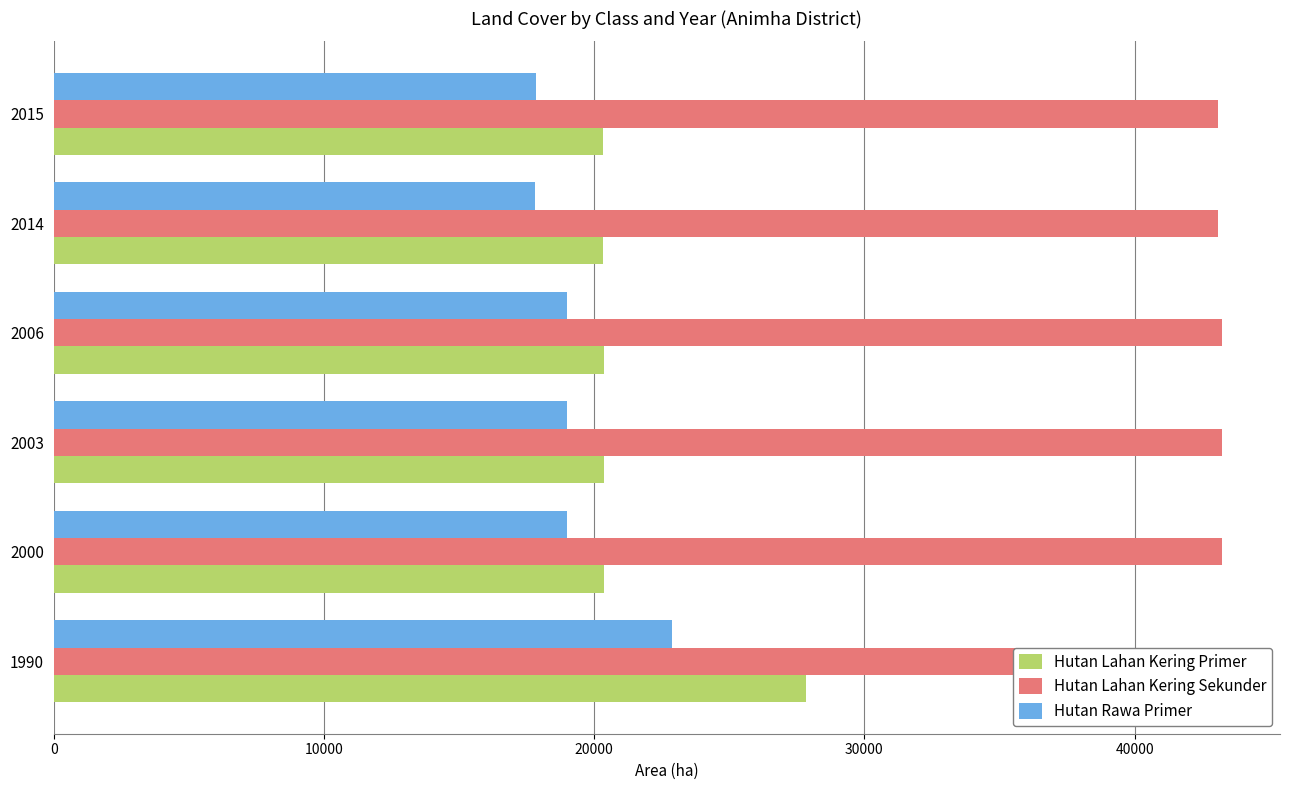

How many series are shown in this chart?

3